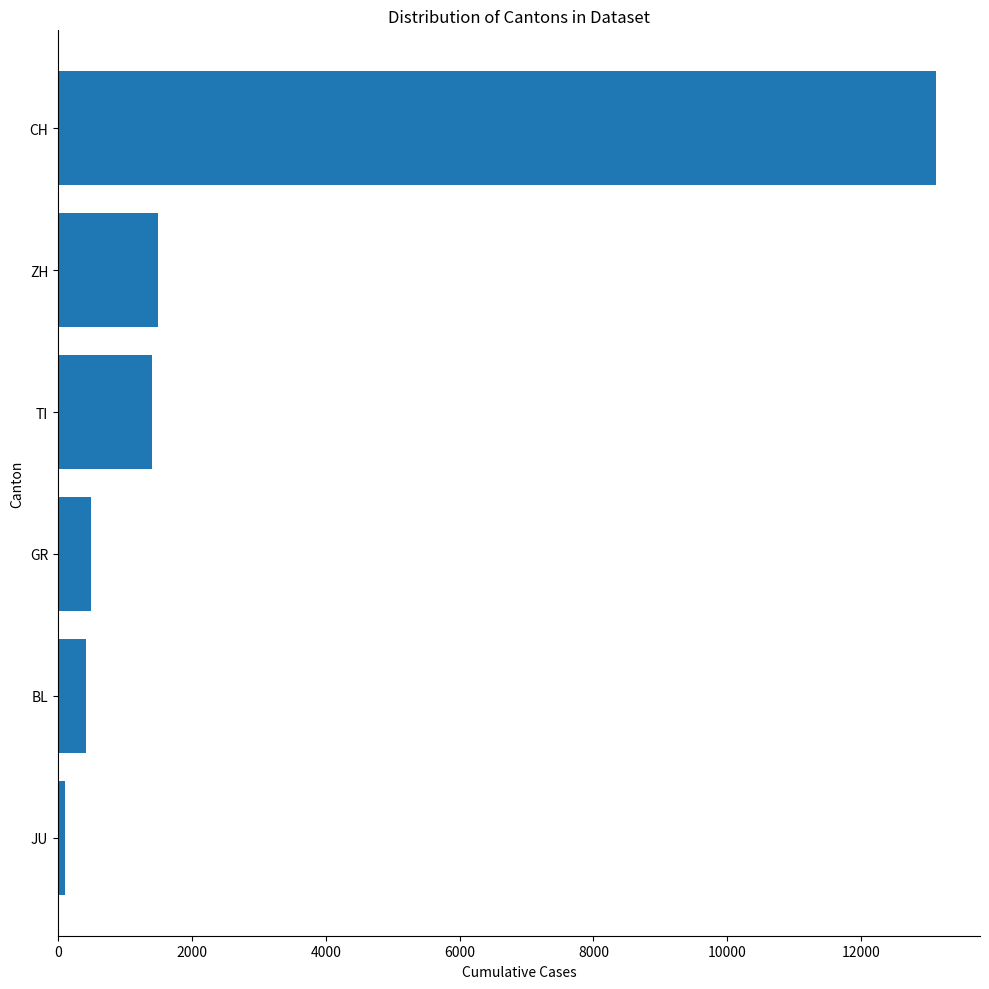

Between BL and ZH, which is larger?

ZH